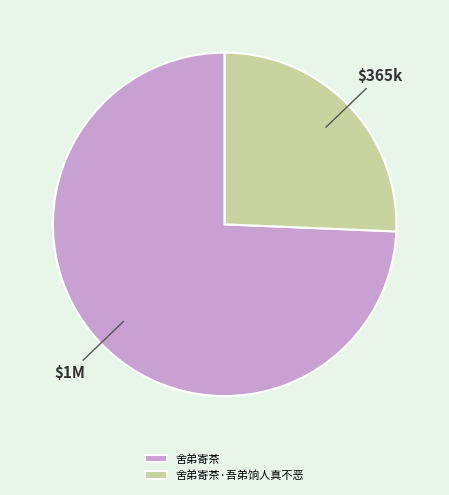

How many slices are in this pie chart?

2